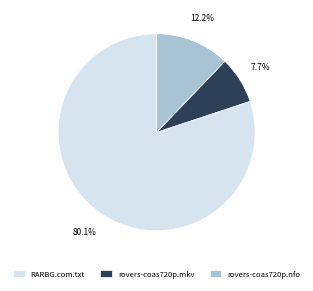

Is it true that rovers-coas720p.mkv is 8% of the pie?

True